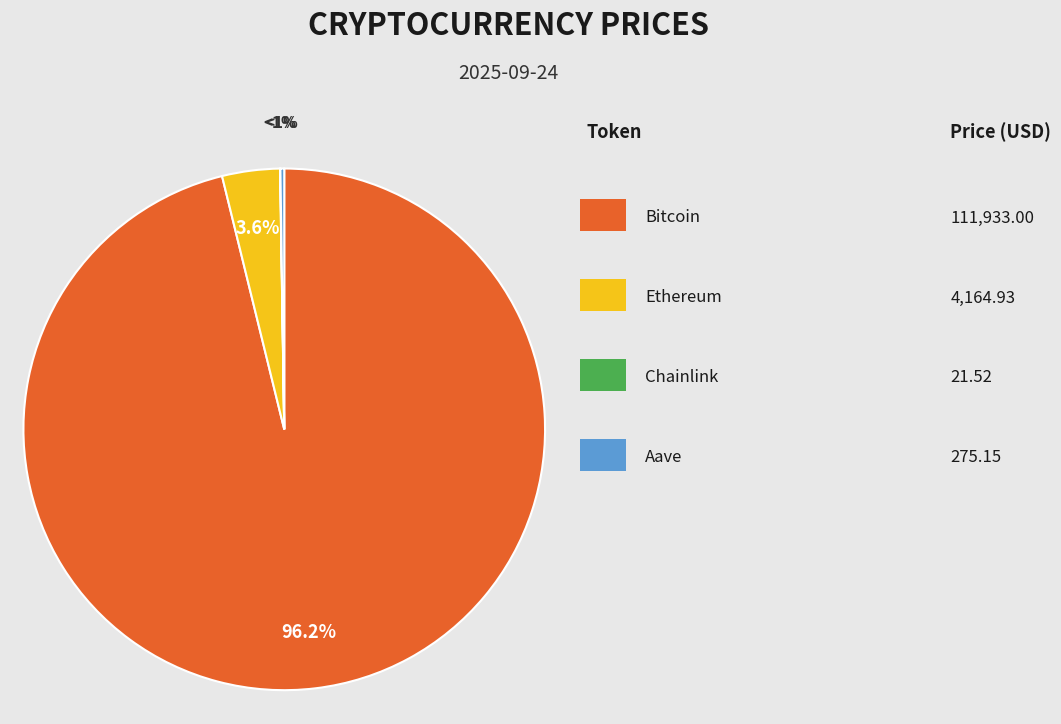

Is there any slice that represents more than half of the pie?

Yes